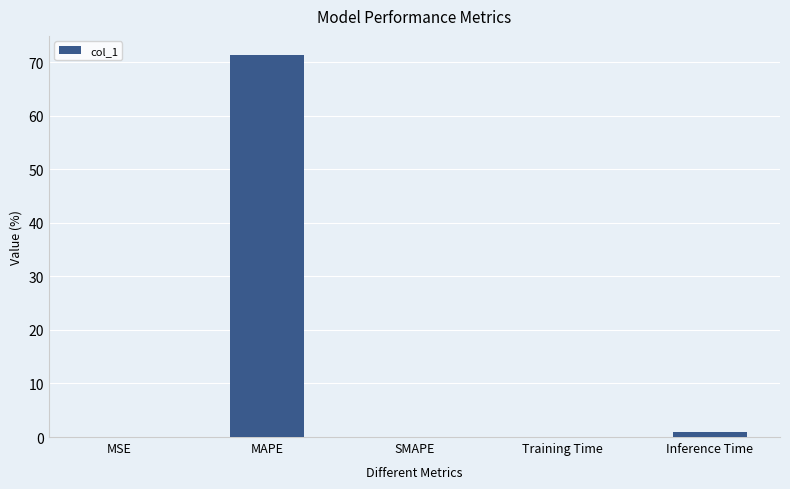

What is the average value?

14.5